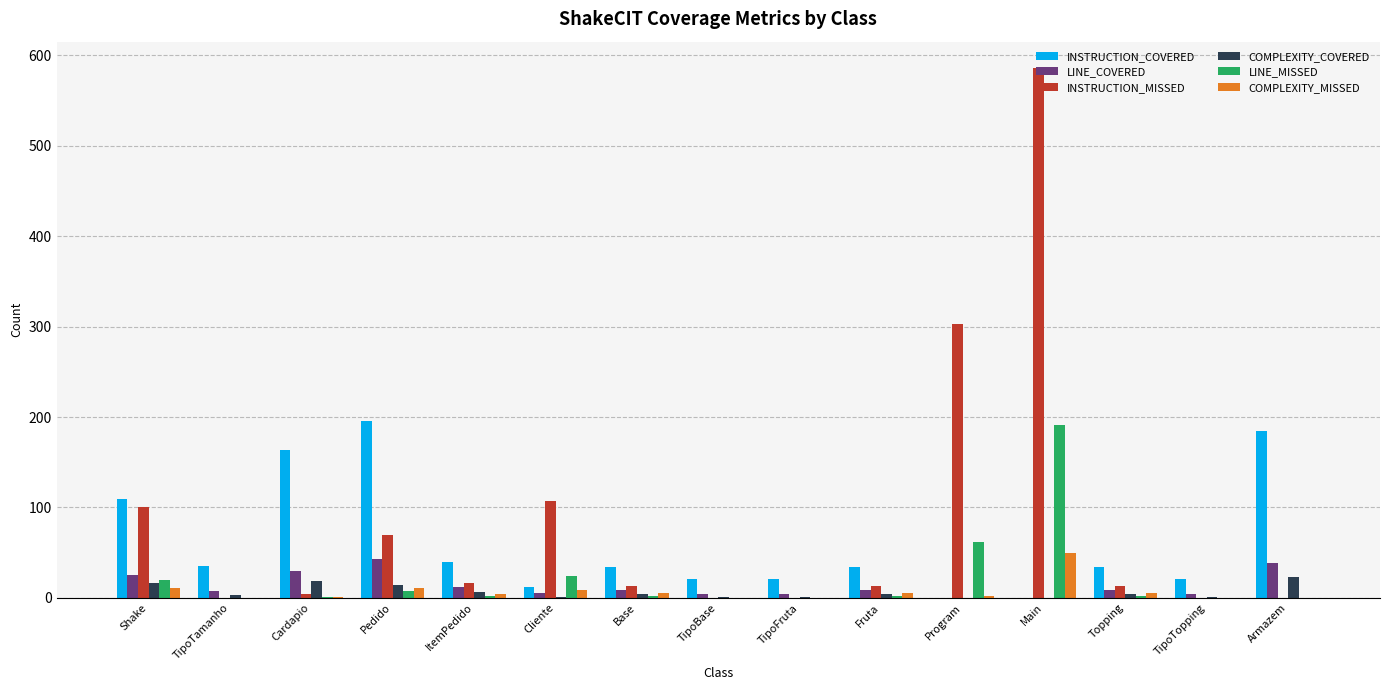

What is the total value across all series at Main?

827